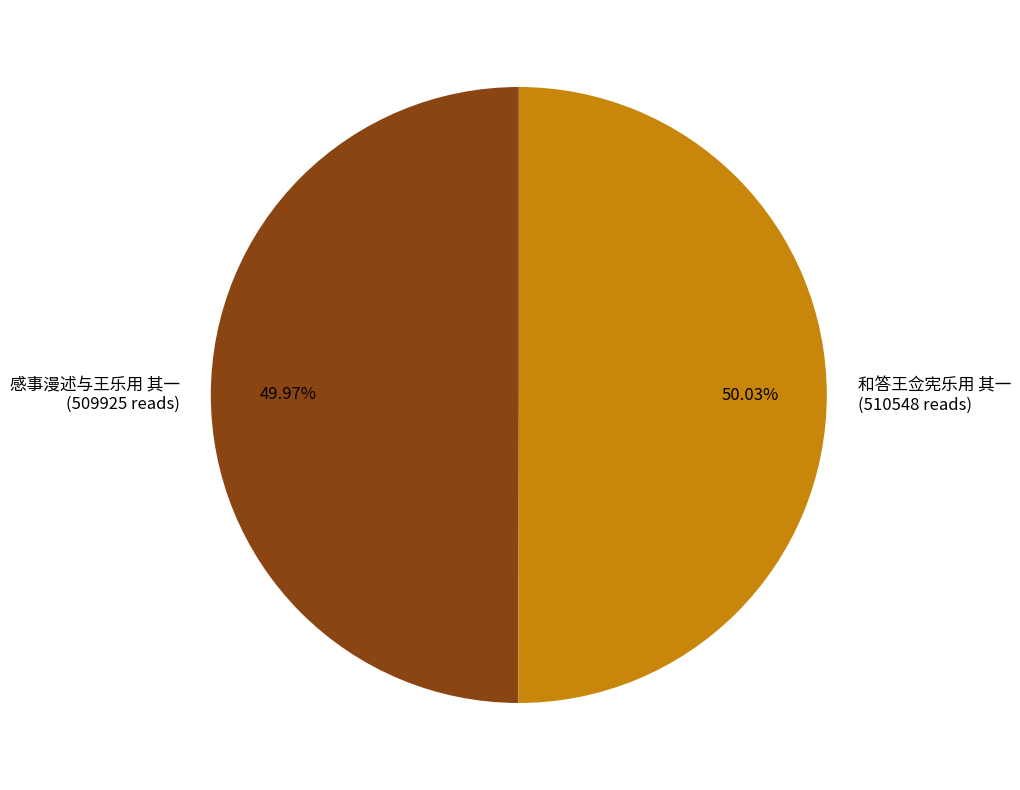

To the nearest percent, what percentage of the pie is 感事漫述与王乐用 其一?

50%